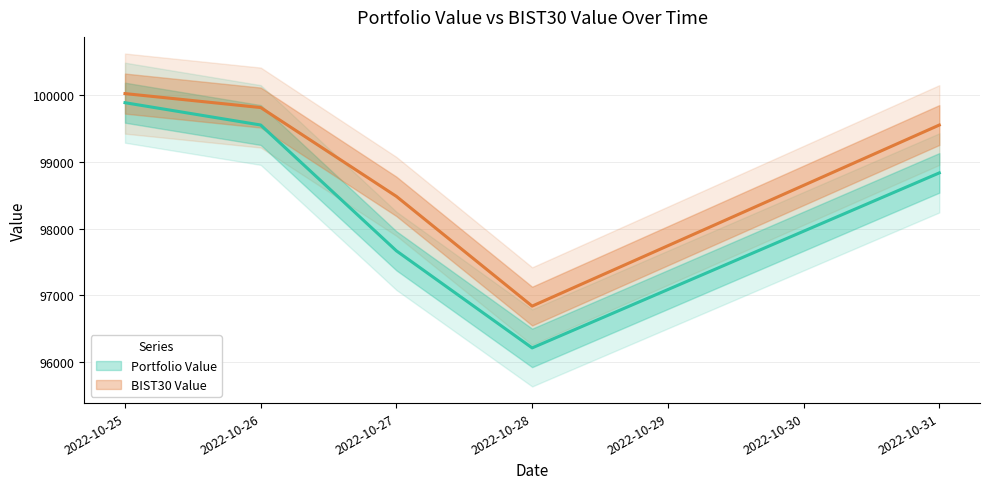

What is the difference between the second highest and second lowest values in the Portfolio Value series?

1885.3